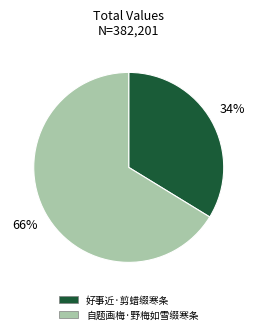

To the nearest percent, what percentage of the pie is 好事近·剪蜡缀寒条?

34%